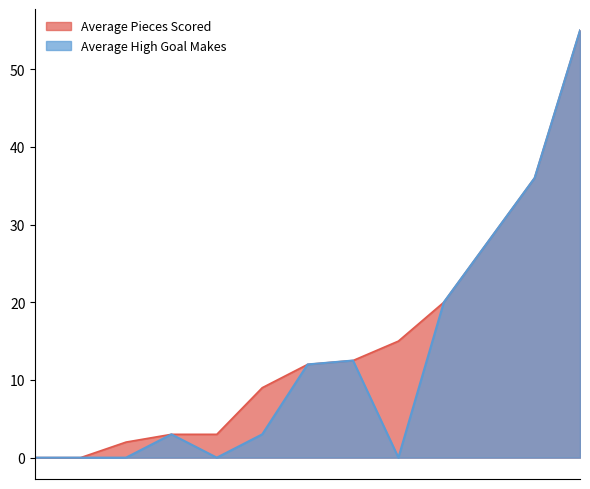

What is the average value of the Average High Goal Makes series?

13.0